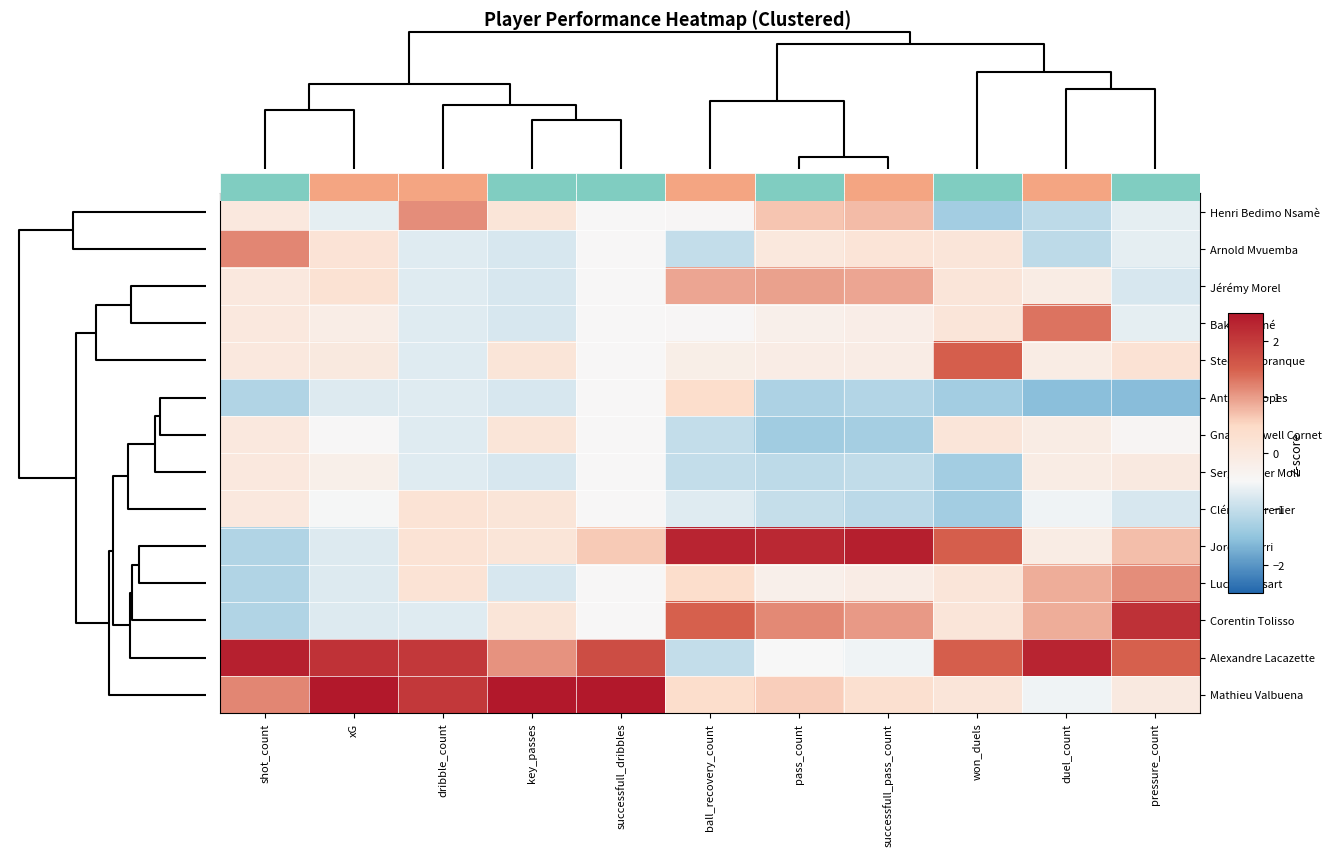

What is the approximate value of Sergi Darder Moll at successfull_dribbles?

-0.5